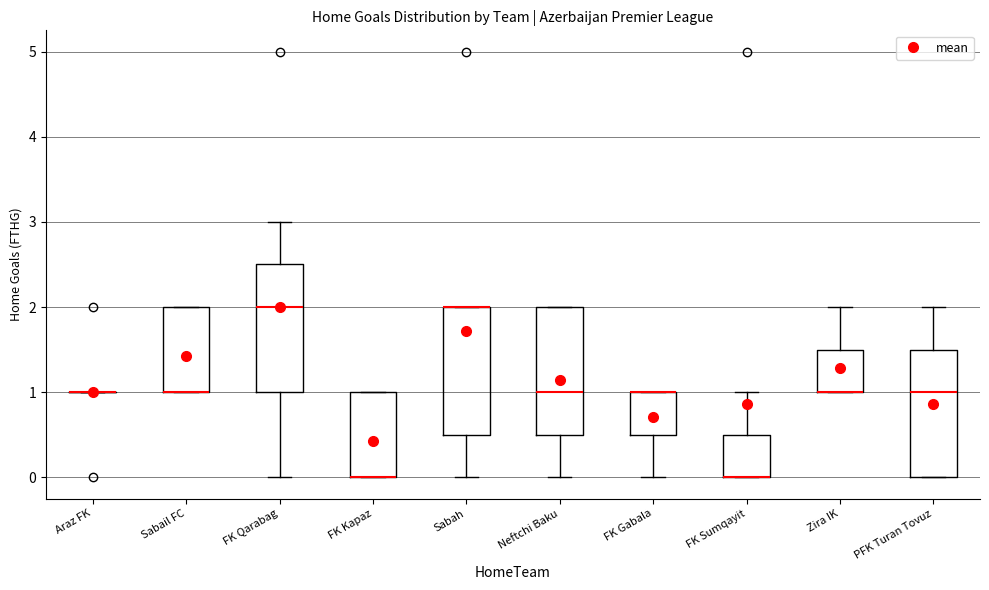

Reading left to right, read every box against the y-axis: the position of its median line, the range the box covers, and the ends of its whiskers. The values are not printed on the chart, so give them approximately, as read against the axis.

Araz FK: box collapsed to a line at 1.0, whiskers 1.0 to 1.0
Sabail FC: median 1.0 (drawn on the box's lower edge), box 1.0 to 2.0, whiskers 1.0 to 2.0
FK Qarabag: median 2.0, box 1.0 to 2.5, whiskers 0.0 to 3.0
FK Kapaz: median 0.0 (drawn on the box's lower edge), box 0.0 to 1.0, whiskers 0.0 to 1.0
Sabah: median 2.0 (drawn on the box's upper edge), box 0.5 to 2.0, whiskers 0.0 to 2.0
Neftchi Baku: median 1.0, box 0.5 to 2.0, whiskers 0.0 to 2.0
FK Gabala: median 1.0 (drawn on the box's upper edge), box 0.5 to 1.0, whiskers 0.0 to 1.0
FK Sumqayit: median 0.0 (drawn on the box's lower edge), box 0.0 to 0.5, whiskers 0.0 to 1.0
Zira IK: median 1.0 (drawn on the box's lower edge), box 1.0 to 1.5, whiskers 1.0 to 2.0
PFK Turan Tovuz: median 1.0, box 0.0 to 1.5, whiskers 0.0 to 2.0